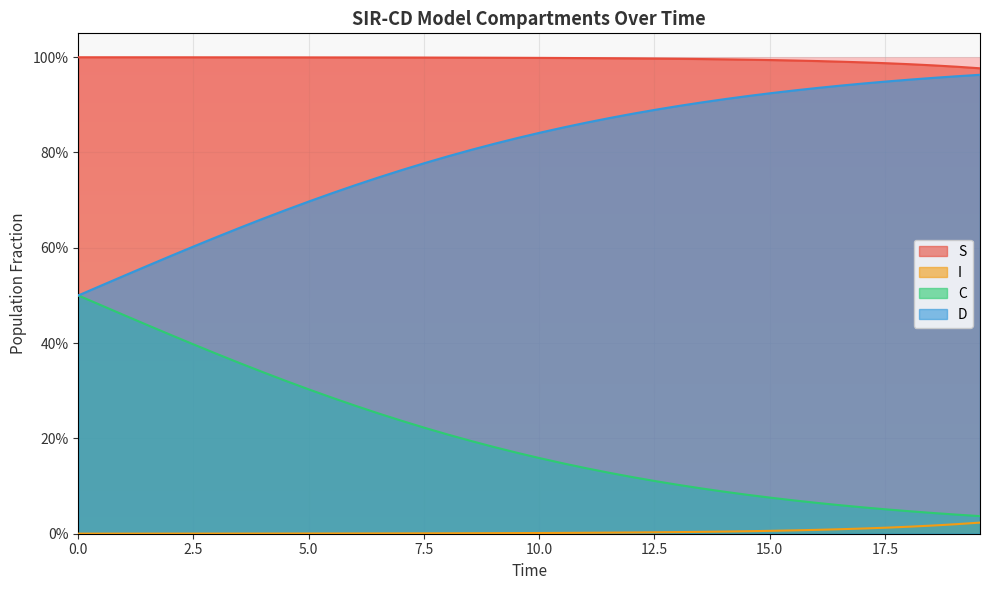

True or false: S and C cross at least once.

False